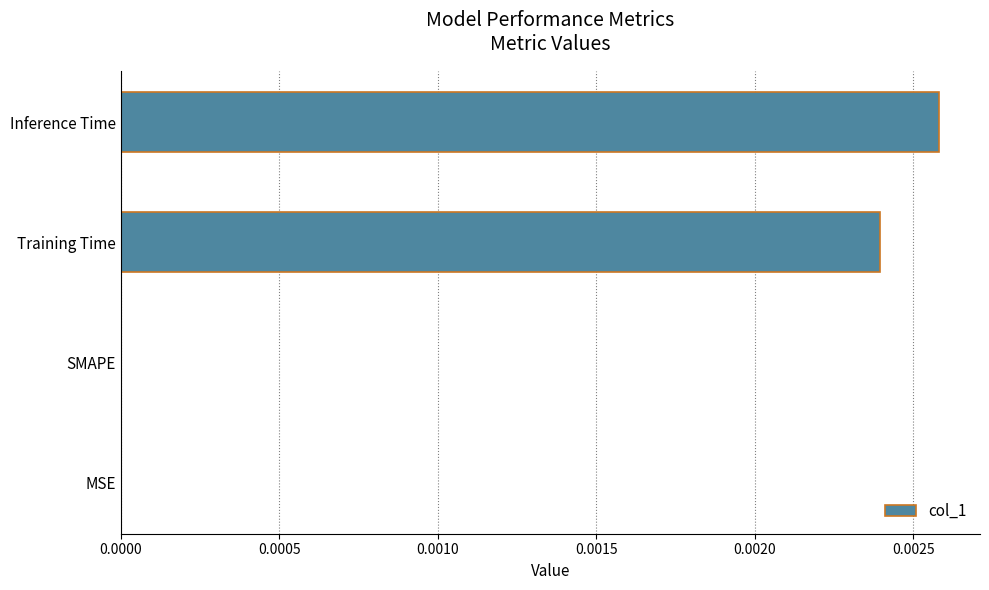

Which has a higher value, Inference Time or MSE?

Inference Time